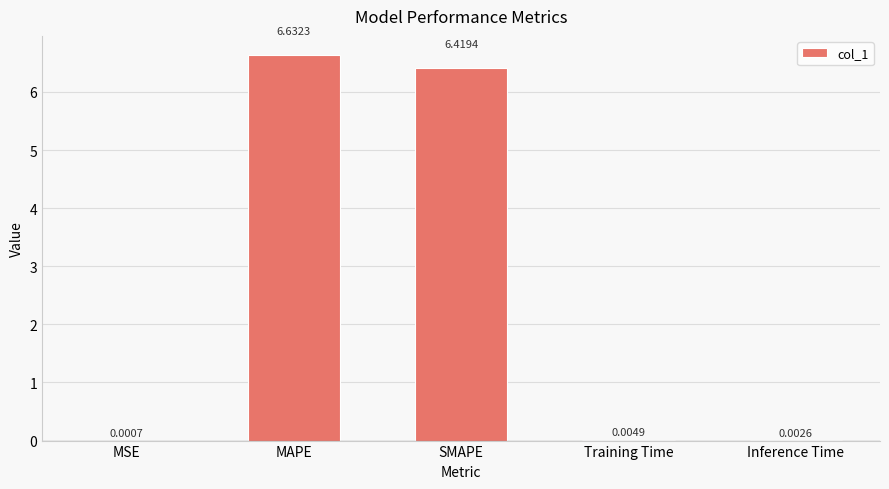

At which label is the value closest to 3?

Training Time